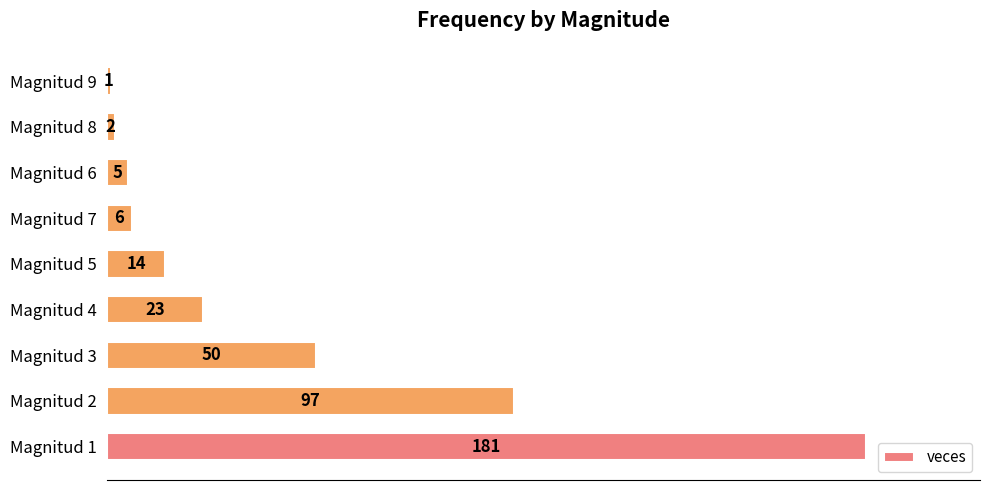

What is the sum of all values?

379